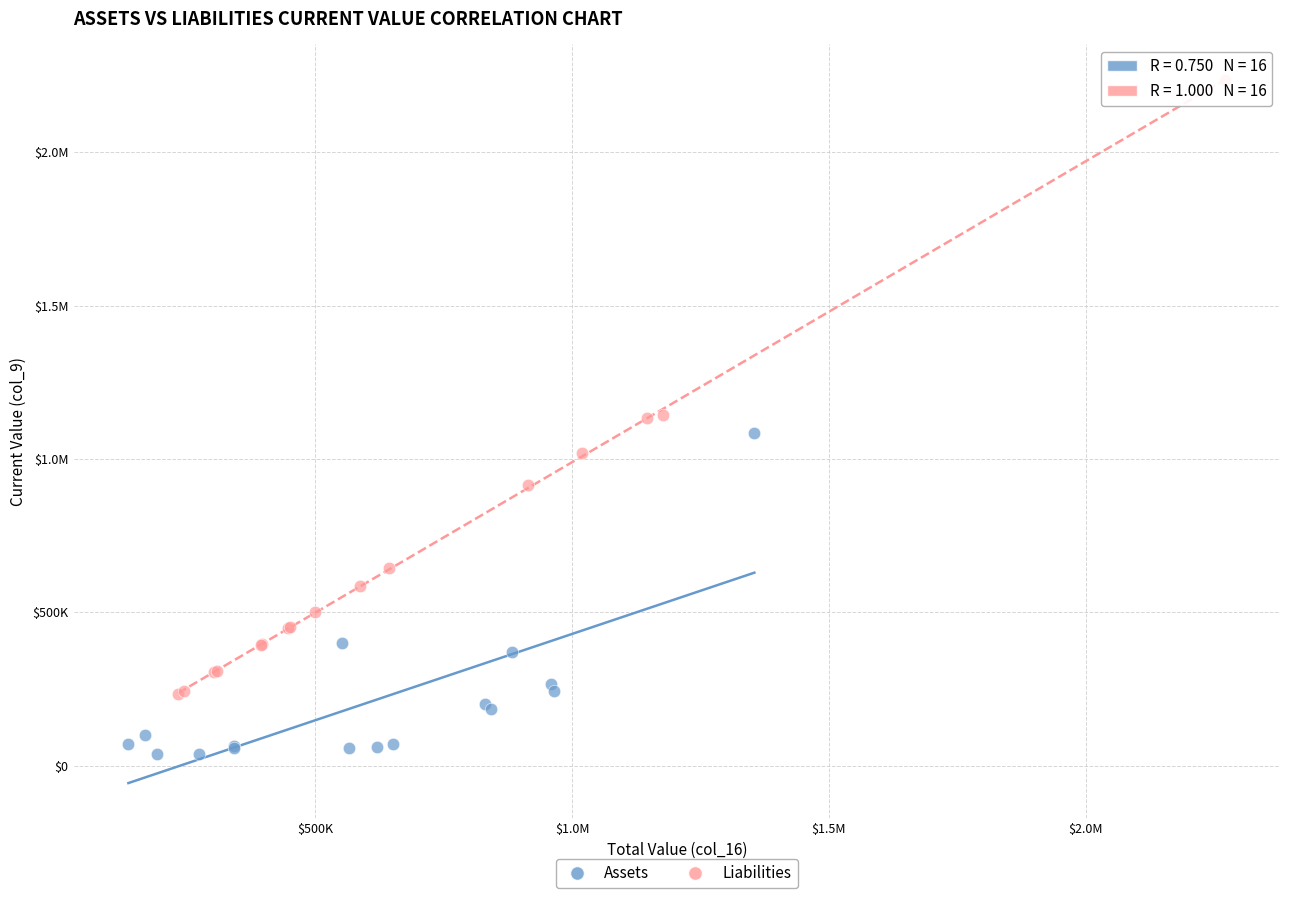

What are all the series names shown in the legend?

Assets, Liabilities